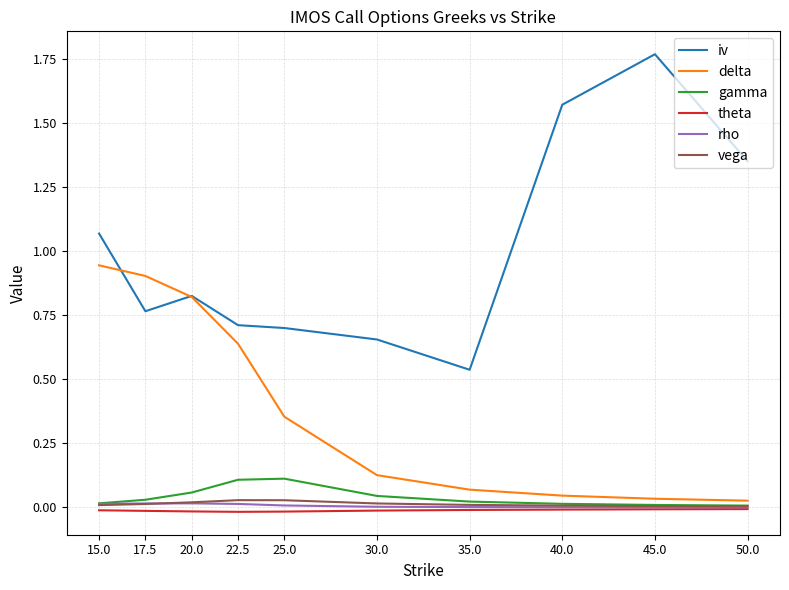

What are all the series names shown in the legend?

iv, delta, gamma, theta, rho, vega